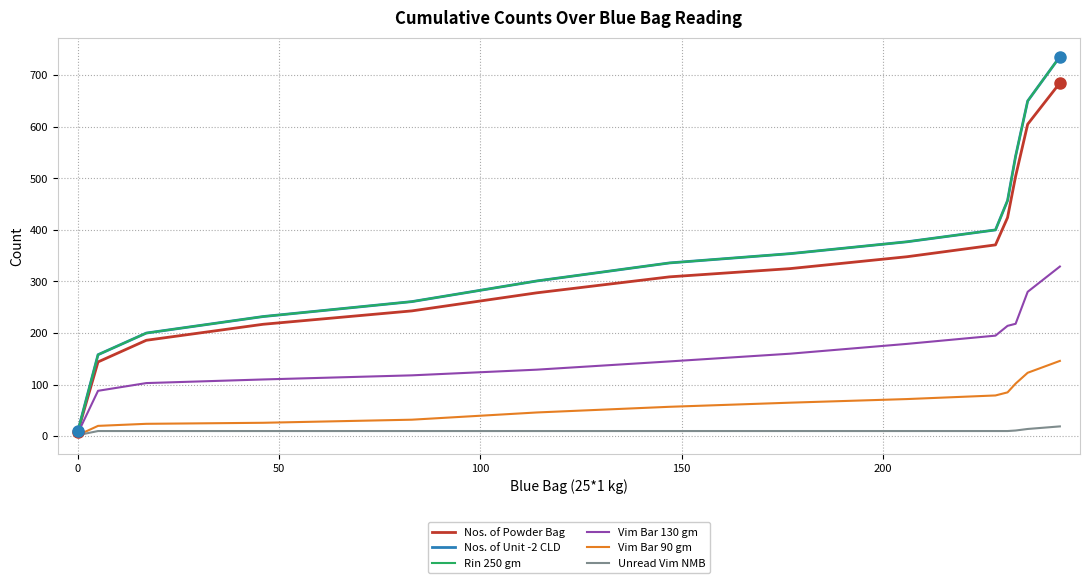

Does the chart have visible grid lines?

Yes